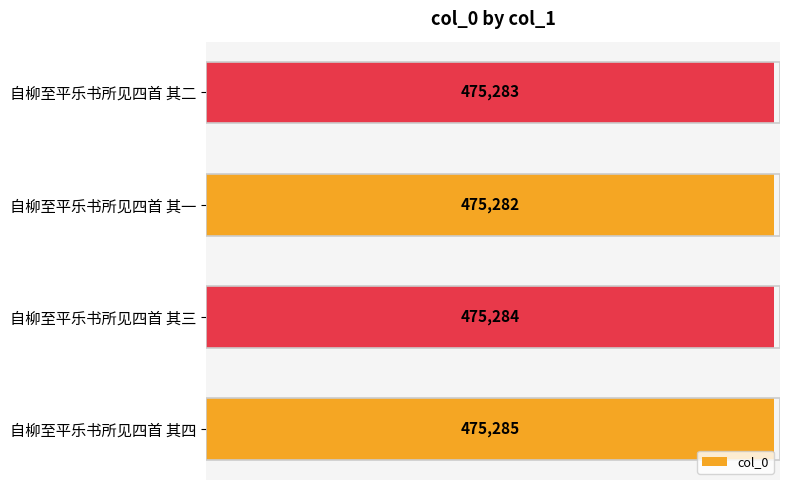

What is the smallest value displayed?

475282